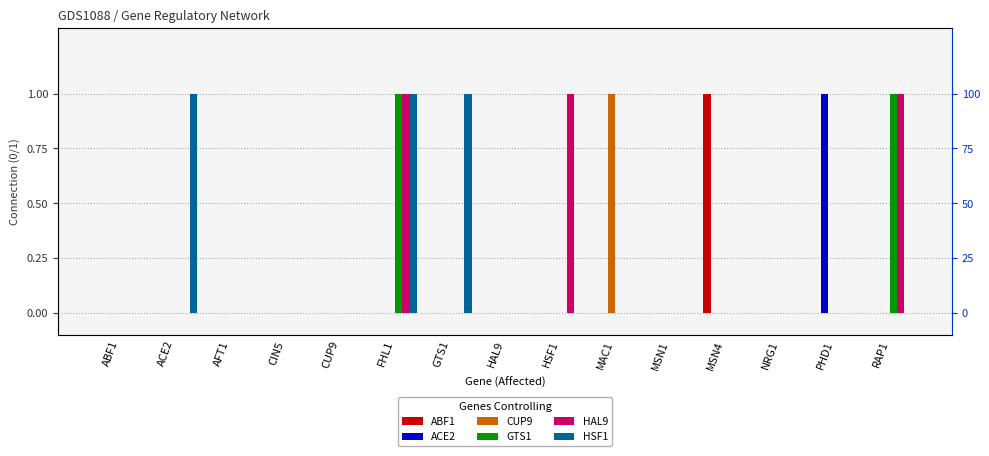

Reading right to left, list all the values displayed in this chart.

ABF1: RAP1=0	PHD1=0	NRG1=0	MSN4=1	MSN1=0	MAC1=0	HSF1=0	HAL9=0	GTS1=0	FHL1=0	CUP9=0	CIN5=0	AFT1=0	ACE2=0	ABF1=0
ACE2: RAP1=0	PHD1=1	NRG1=0	MSN4=0	MSN1=0	MAC1=0	HSF1=0	HAL9=0	GTS1=0	FHL1=0	CUP9=0	CIN5=0	AFT1=0	ACE2=0	ABF1=0
CUP9: RAP1=0	PHD1=0	NRG1=0	MSN4=0	MSN1=0	MAC1=1	HSF1=0	HAL9=0	GTS1=0	FHL1=0	CUP9=0	CIN5=0	AFT1=0	ACE2=0	ABF1=0
GTS1: RAP1=1	PHD1=0	NRG1=0	MSN4=0	MSN1=0	MAC1=0	HSF1=0	HAL9=0	GTS1=0	FHL1=1	CUP9=0	CIN5=0	AFT1=0	ACE2=0	ABF1=0
HAL9: RAP1=1	PHD1=0	NRG1=0	MSN4=0	MSN1=0	MAC1=0	HSF1=1	HAL9=0	GTS1=0	FHL1=1	CUP9=0	CIN5=0	AFT1=0	ACE2=0	ABF1=0
HSF1: RAP1=0	PHD1=0	NRG1=0	MSN4=0	MSN1=0	MAC1=0	HSF1=0	HAL9=0	GTS1=1	FHL1=1	CUP9=0	CIN5=0	AFT1=0	ACE2=1	ABF1=0